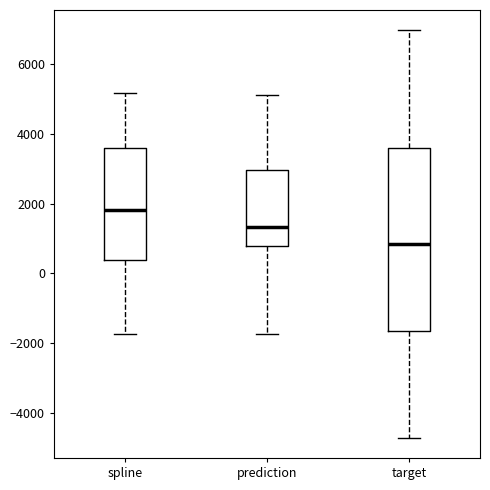

Where does the median line of the box for spline sit on the y-axis? The values are not printed on the chart, so give them approximately, as read against the axis.

1800